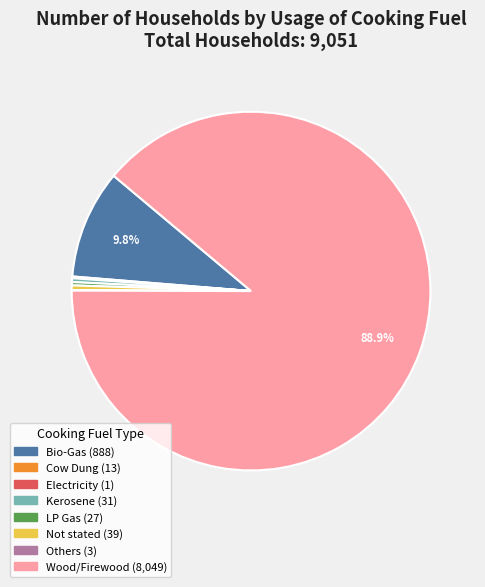

True or false: Wood/Firewood accounts for 89% of the total.

True